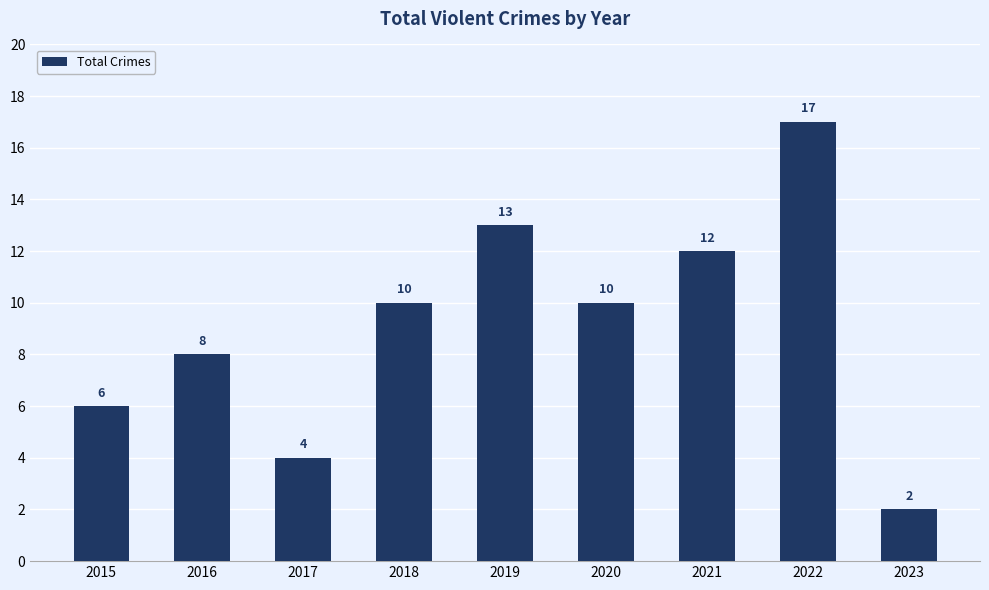

What is the difference between the maximum and minimum values?

15